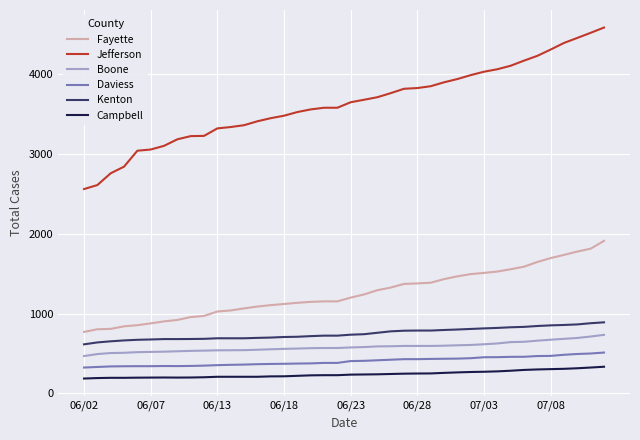

True or false: Jefferson and Campbell intersect in this chart.

False